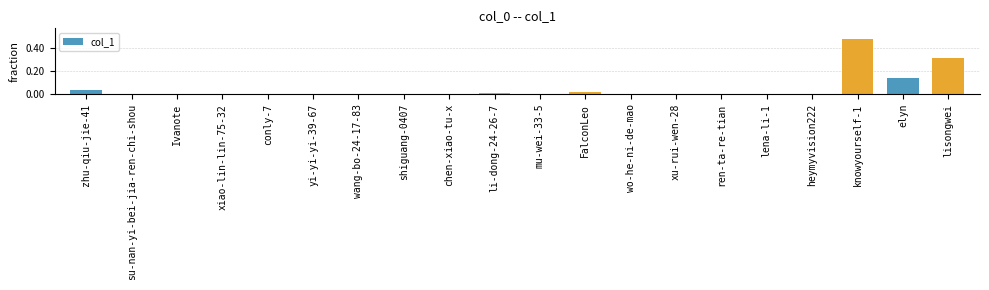

How many categories are shown in the chart?

20